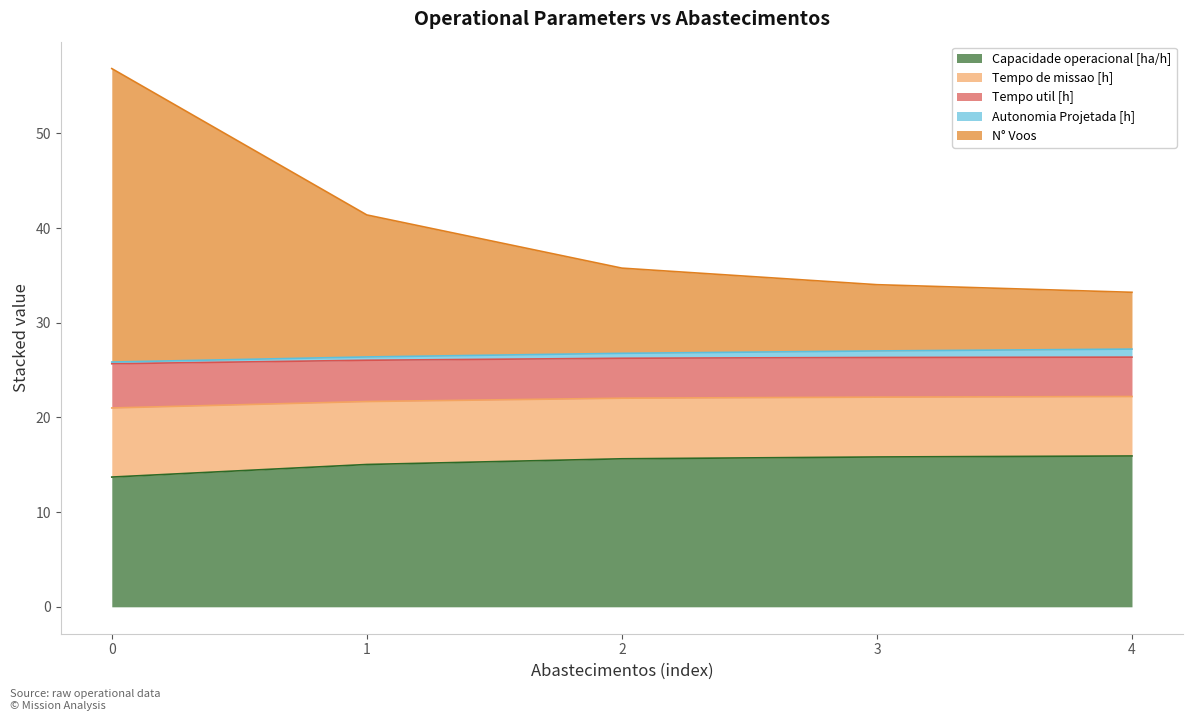

What is the minimum value for Capacidade operacional [ha/h]?

13.7